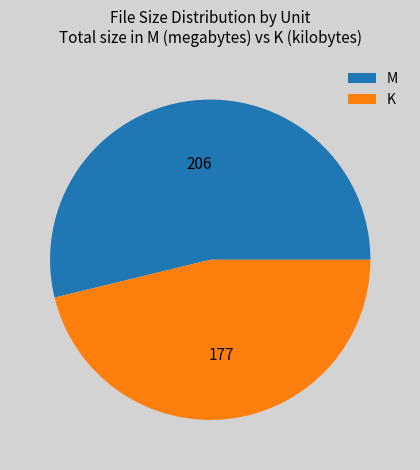

Do M and K together represent more than half of the pie?

Yes